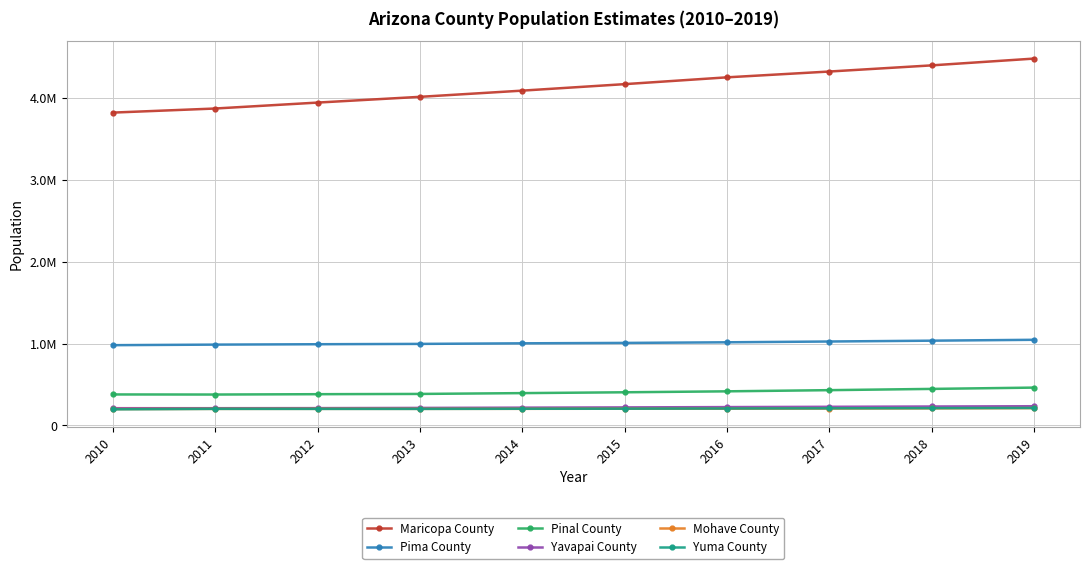

Which category has the lowest value across all series?

2010